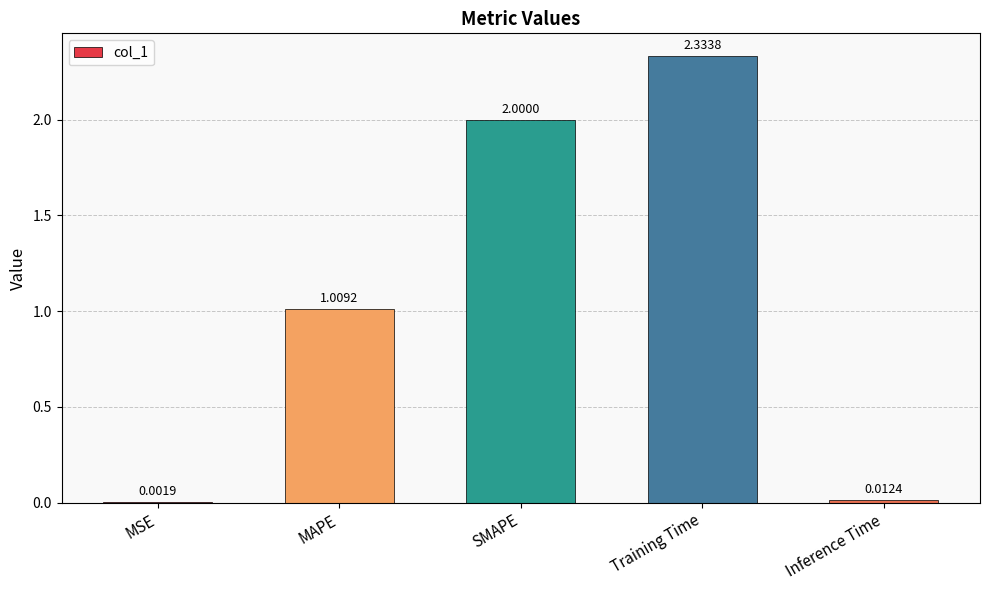

What is the sum of the values at Training Time and MAPE?

3.3